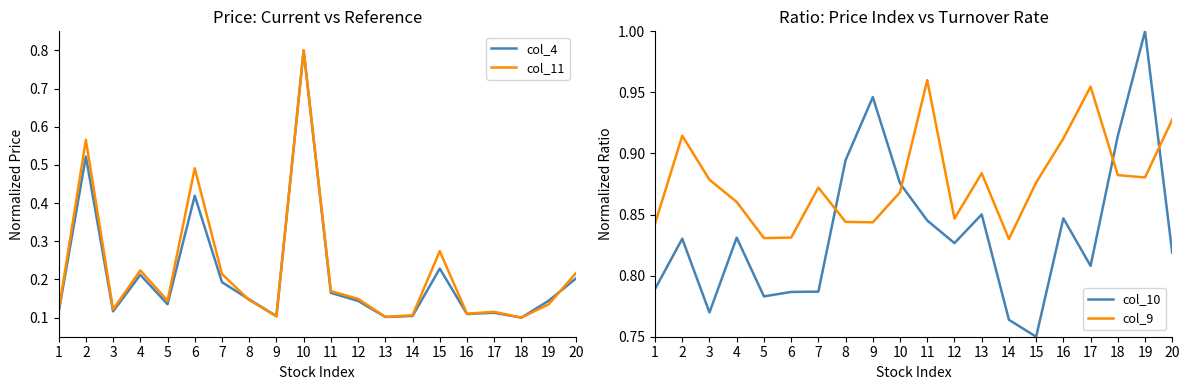

At how many categories does at least one series exceed 0?

20